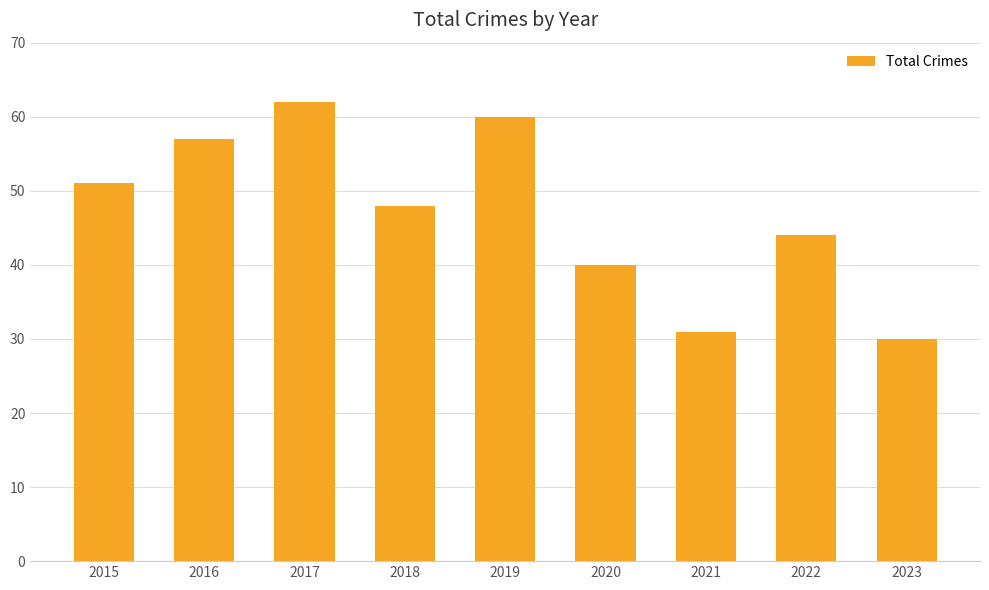

What is the approximate value at 2016, to the nearest 10?

60